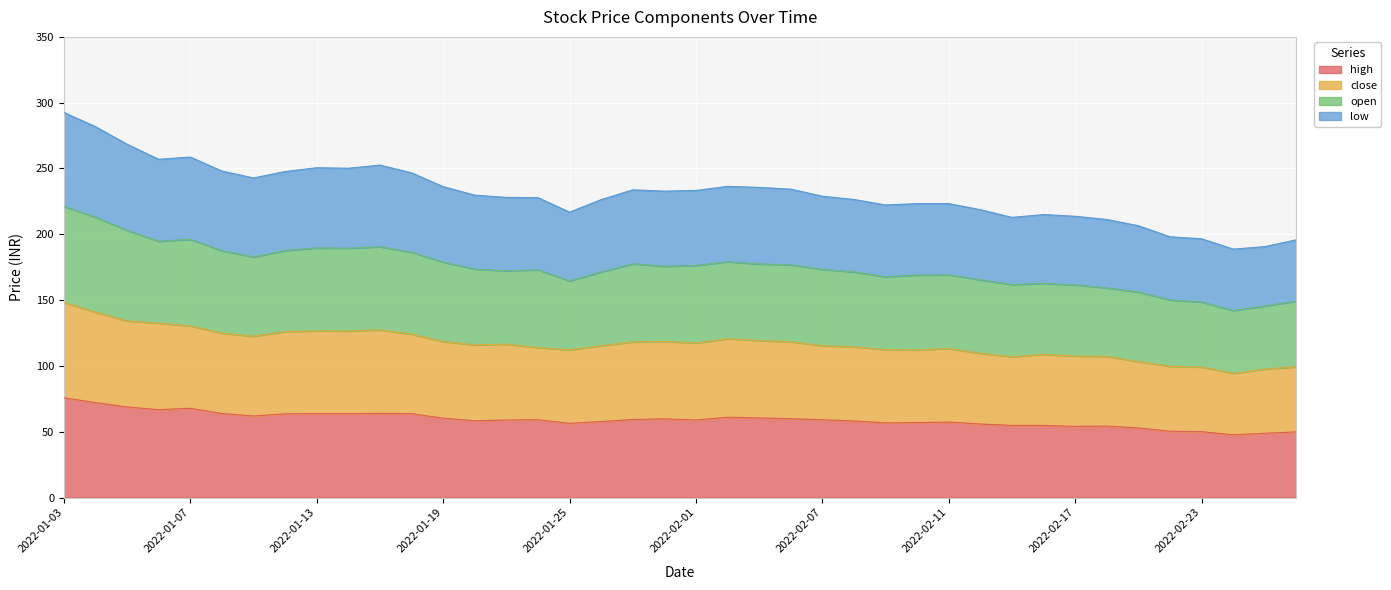

What is the difference between the highest and lowest values at 2022-01-05?

199.6